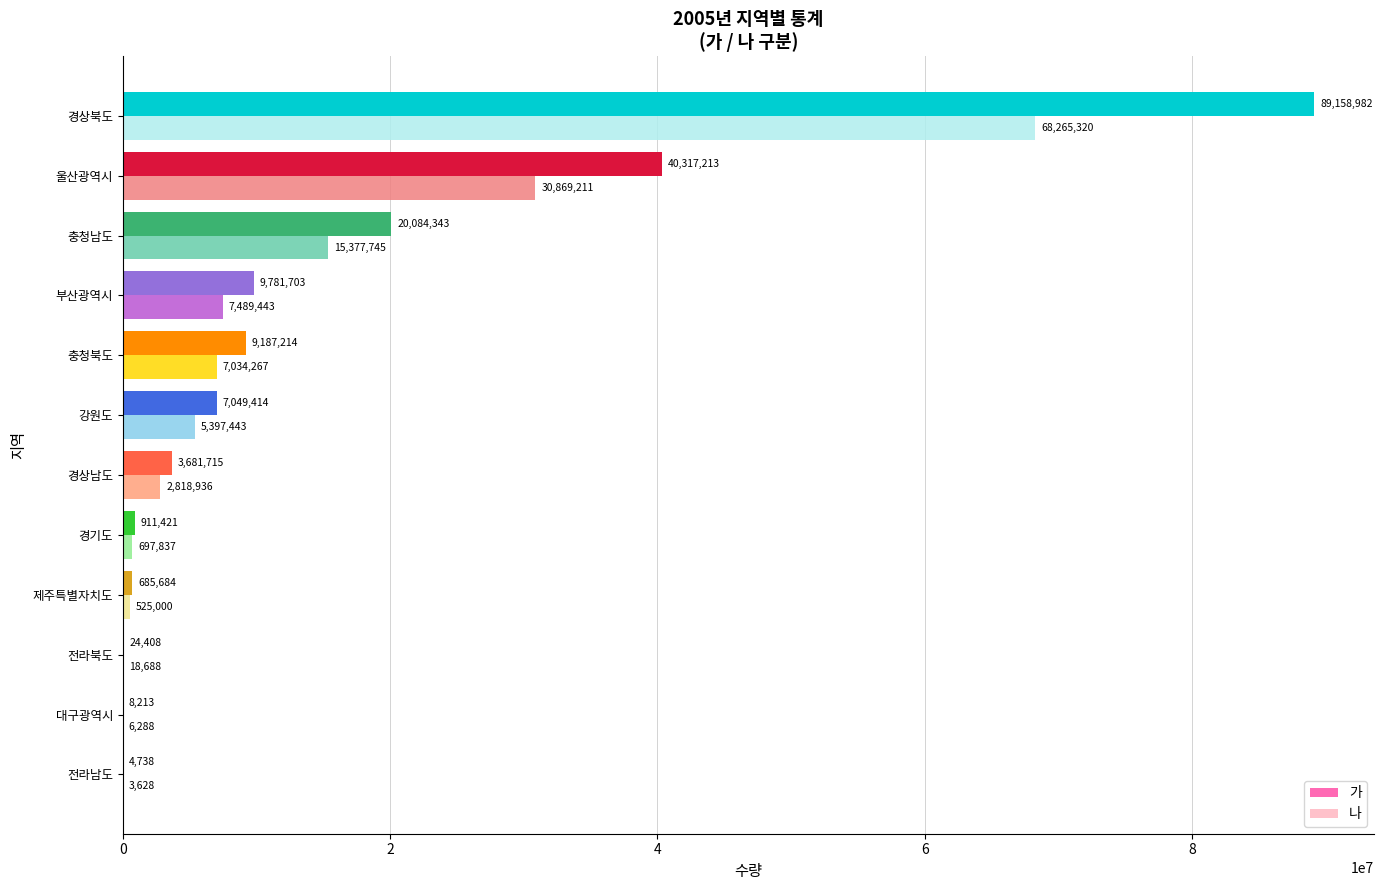

How many data points does each series have?

12